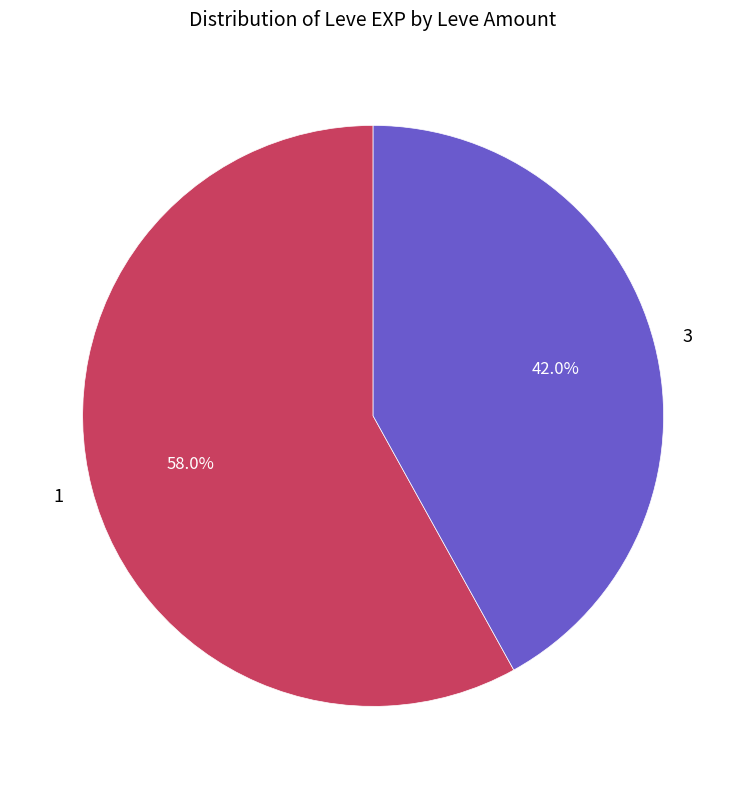

To the nearest percent, what is the difference between the 1 and 3 slice percentages?

16%